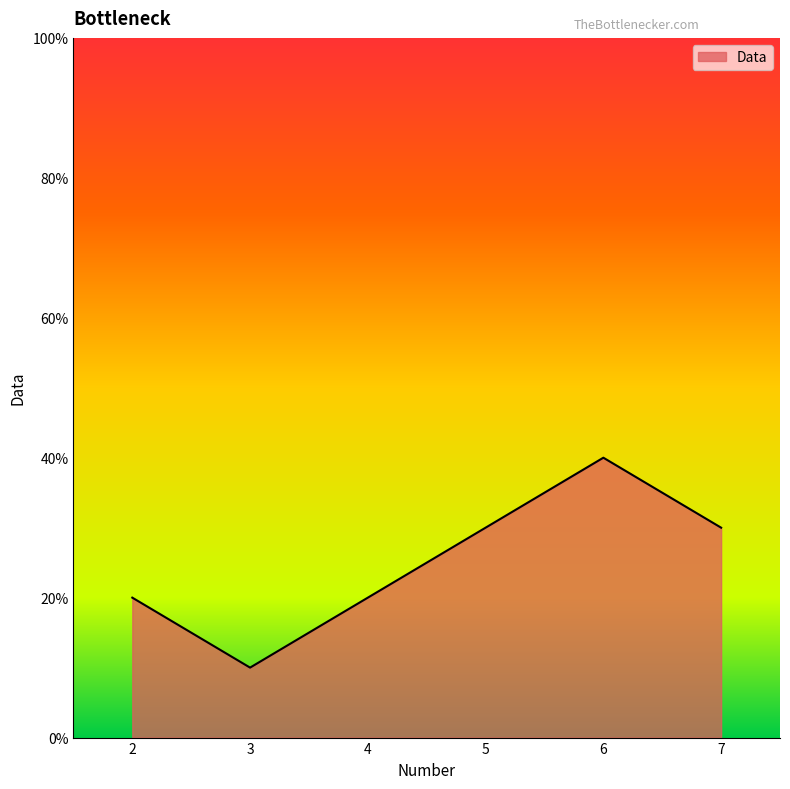

What is the change in value from 3 to 4?

+10